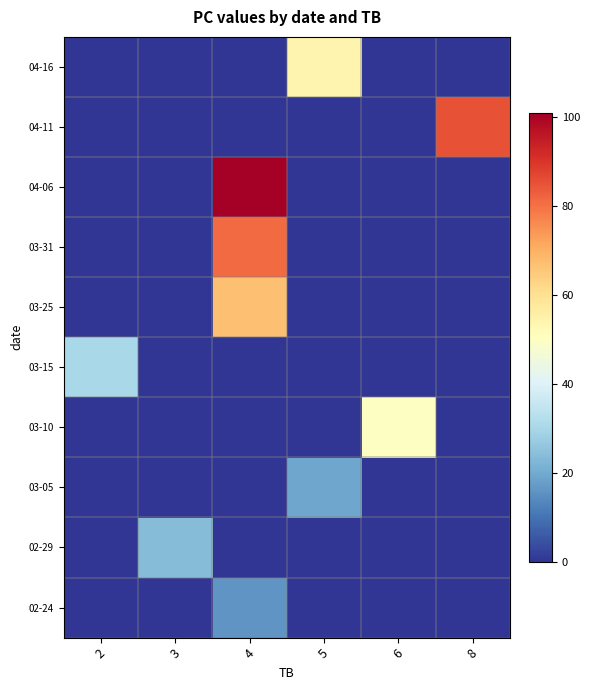

At which category is the sum across all series the highest?

4